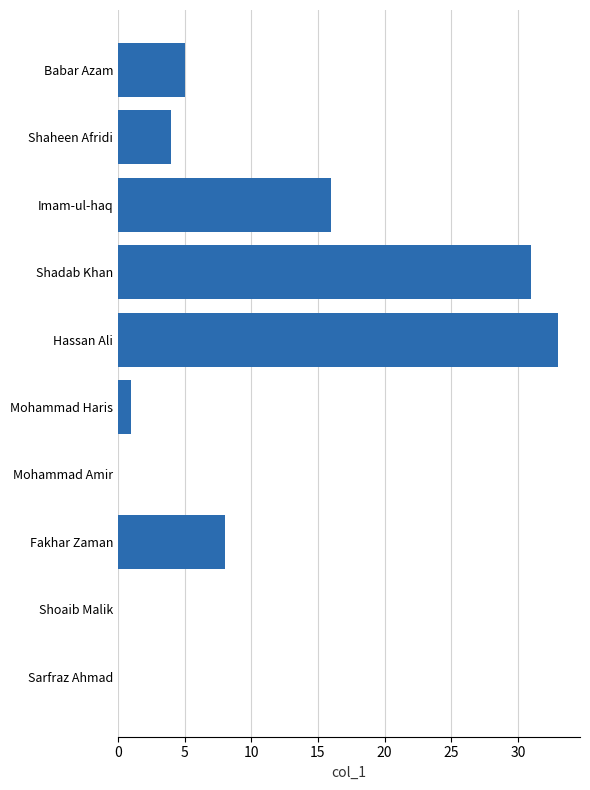

How many series are shown in this chart?

1